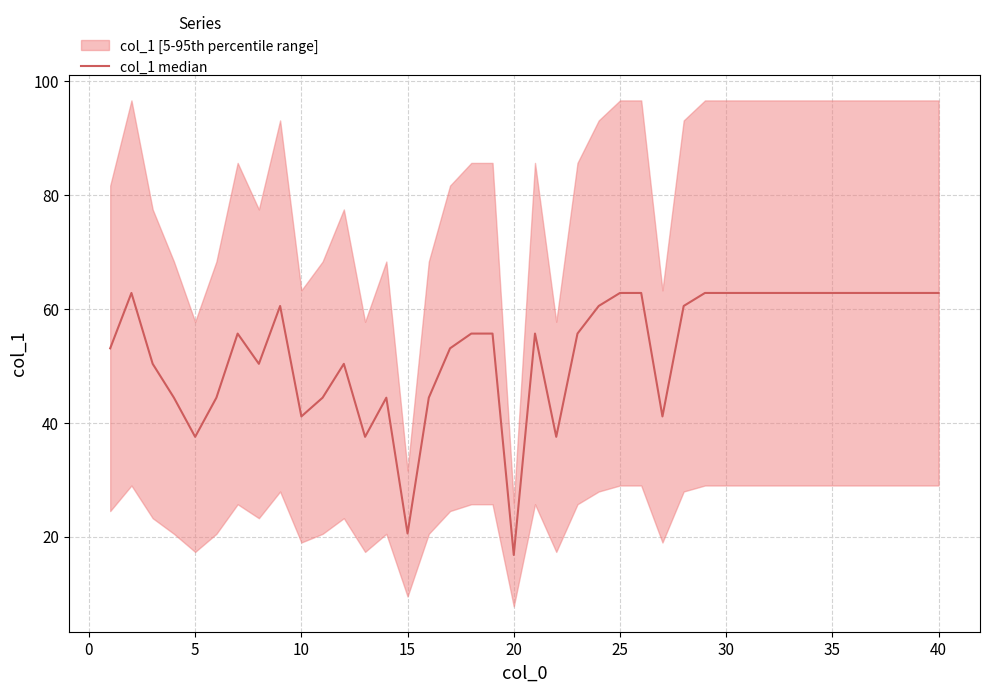

What is the difference between the second highest and second lowest values?

42.2